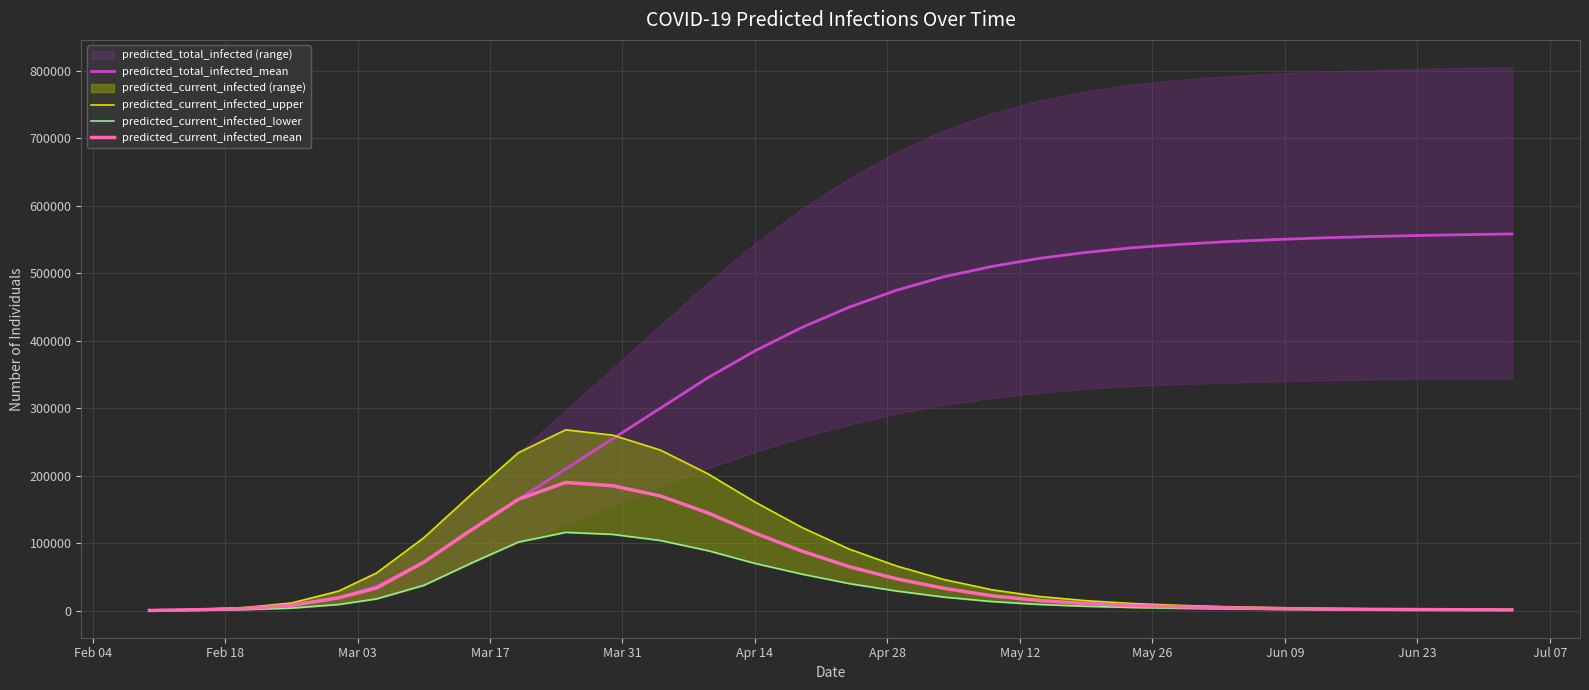

True or false: predicted_total_infected_mean and predicted_current_infected_mean cross at least once.

False